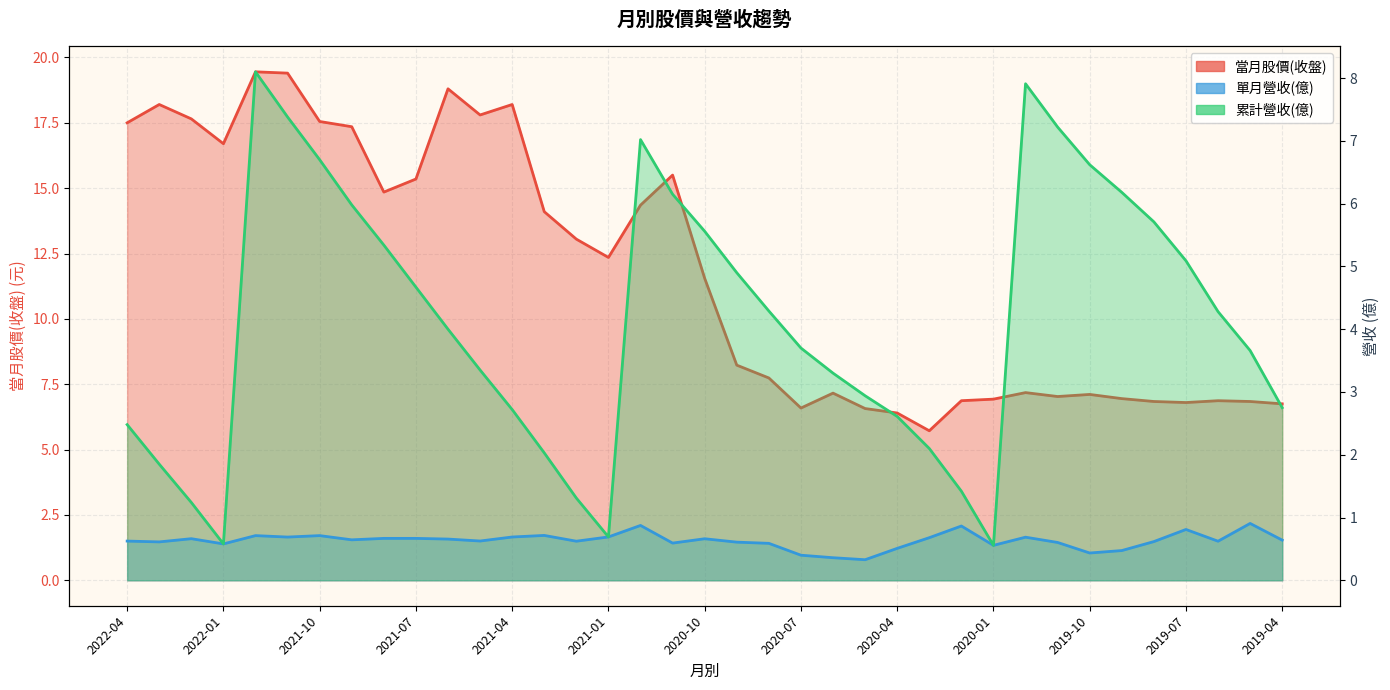

Where is the first local maximum for 單月營收(億)?

2022-02